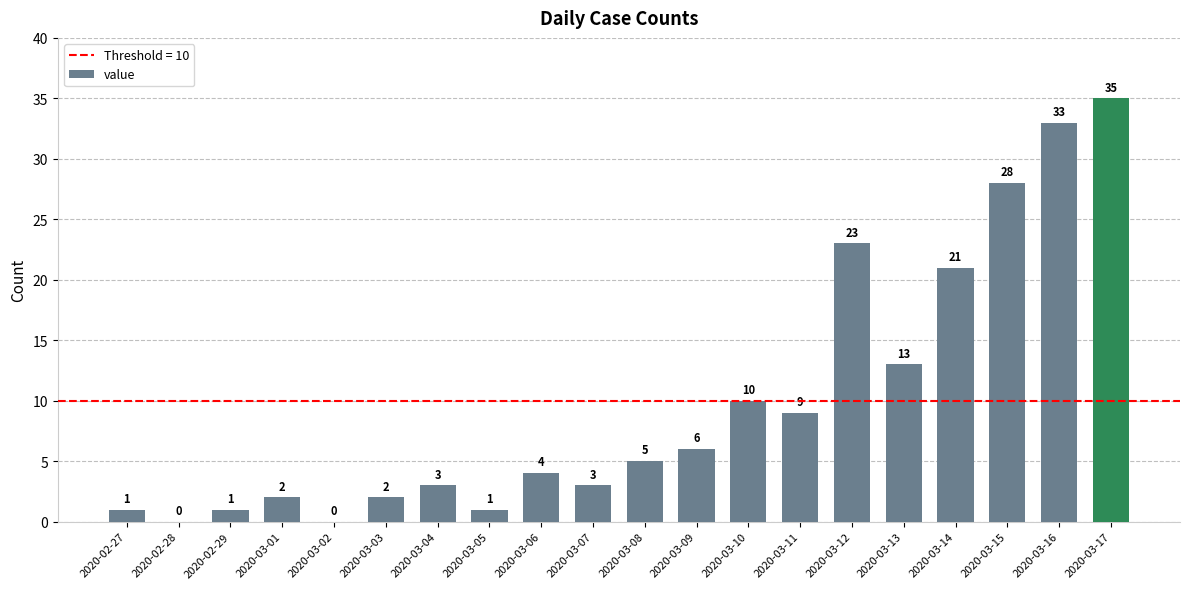

What value does the data have at 2020-03-11?

9